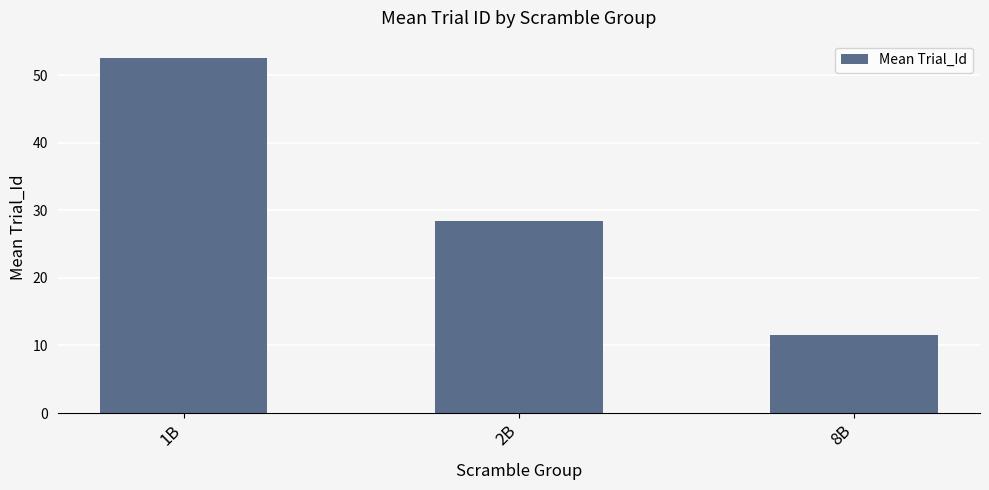

What is the change in value from 1B to 2B?

-24.0